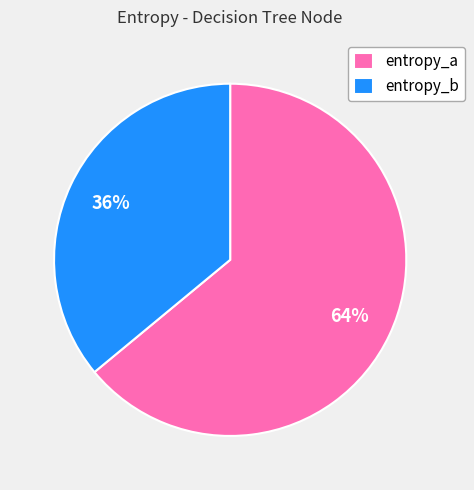

To the nearest percent, what percentage of the pie is entropy_a?

64%